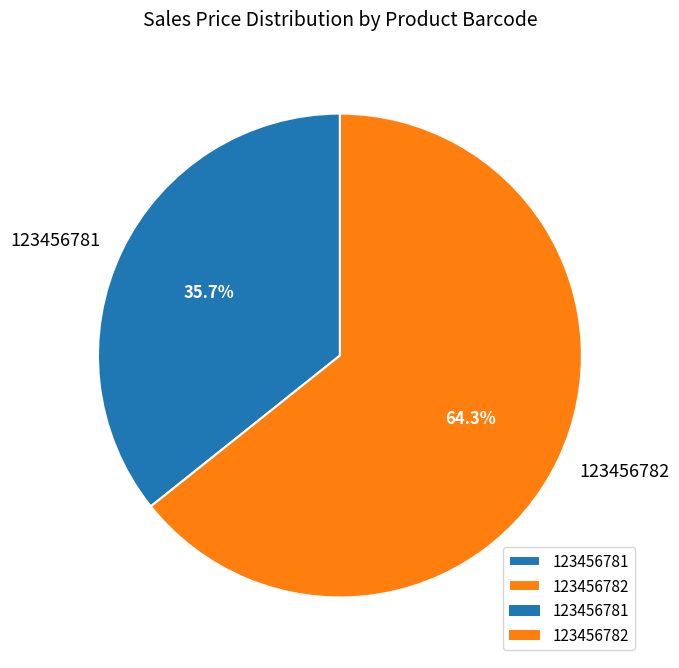

Which slice represents more than half of the pie?

123456782